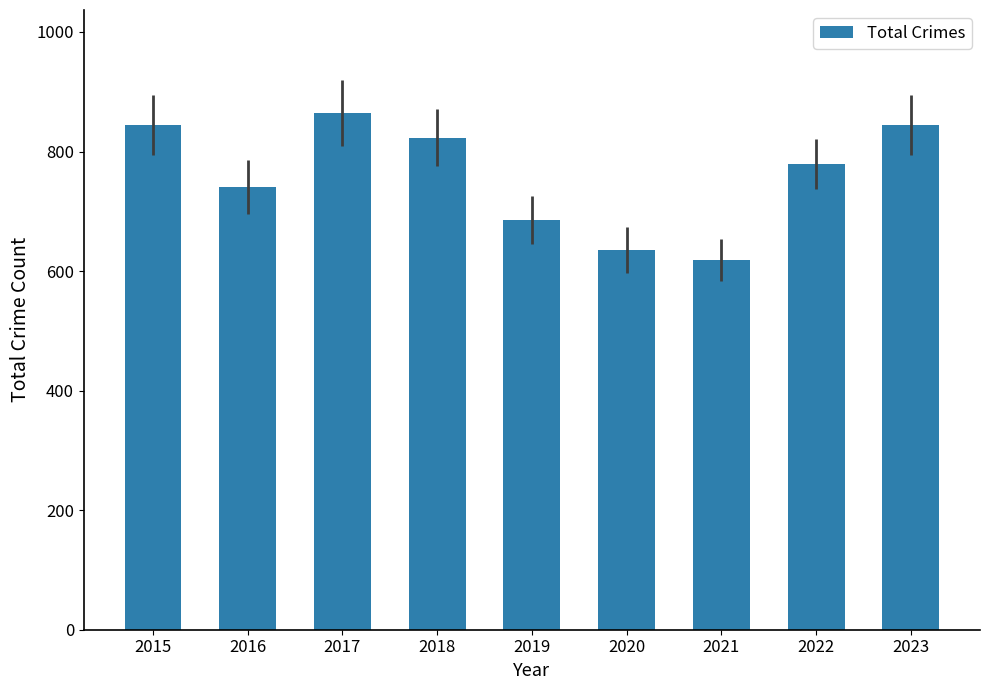

Reading left to right, list all the values displayed in this chart.

2015=845	2016=741	2017=864	2018=823	2019=686	2020=635	2021=618	2022=779	2023=845